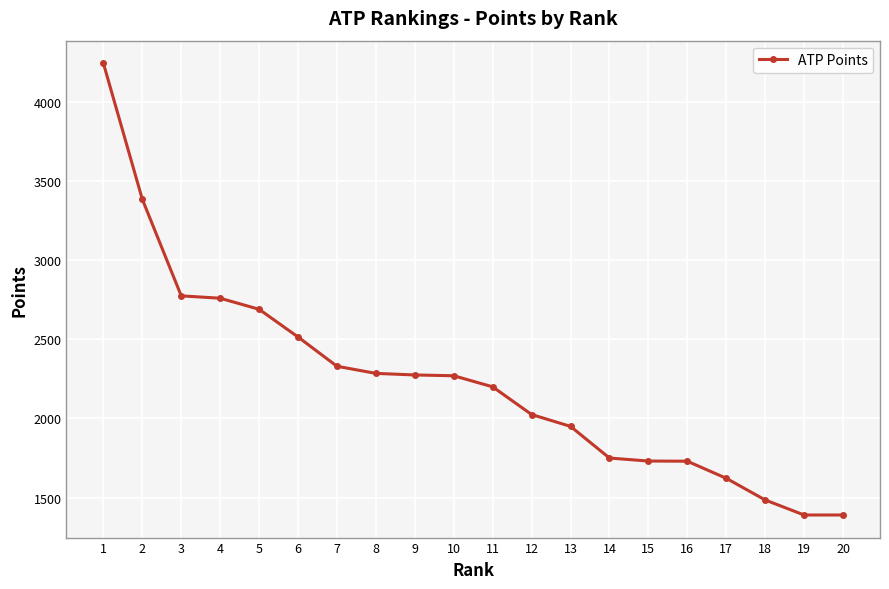

What is the greatest value displayed?

4245